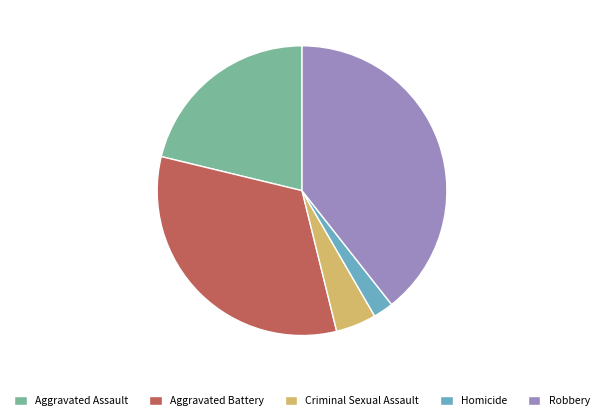

What is the smallest slice in the pie chart?

Homicide